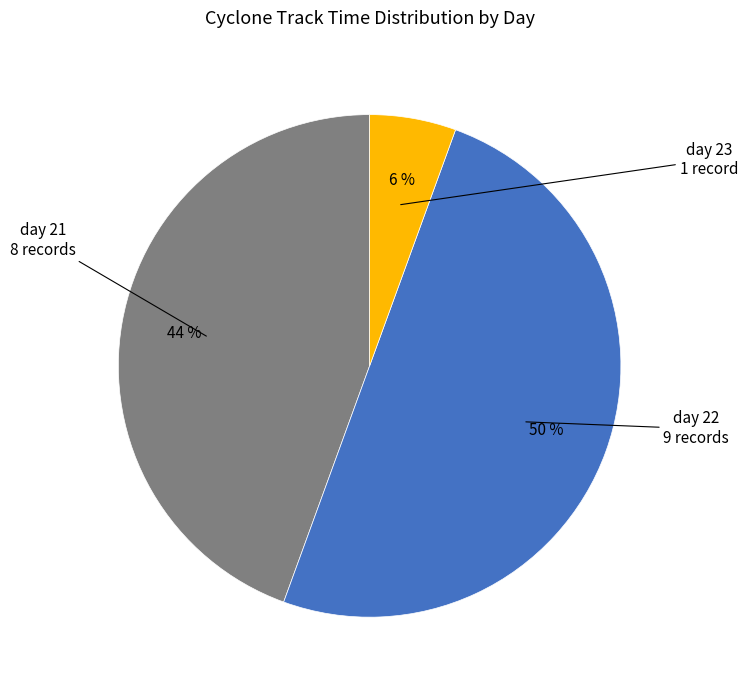

To the nearest percent, what is the difference between the largest and smallest slice percentages?

44%